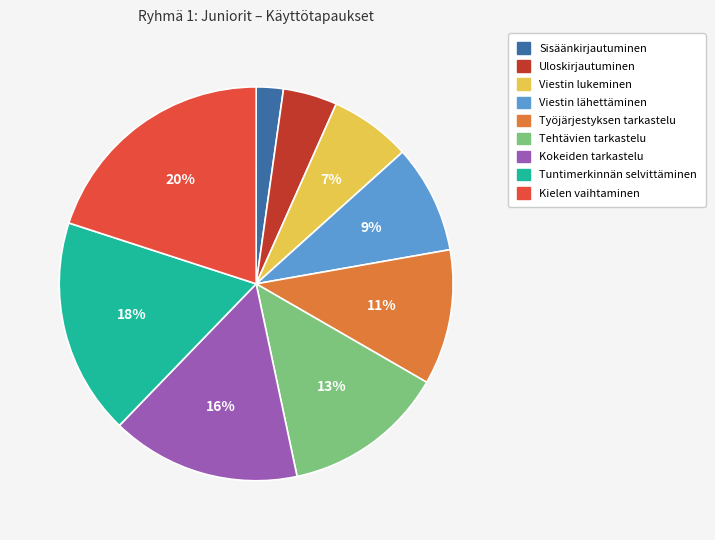

True or false: Viestin lähettäminen accounts for 9% of the total.

True